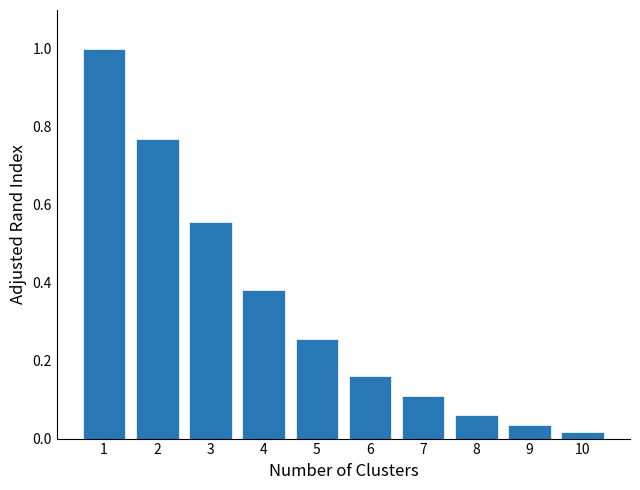

True or false: the data shows 0.1 at 9.

False